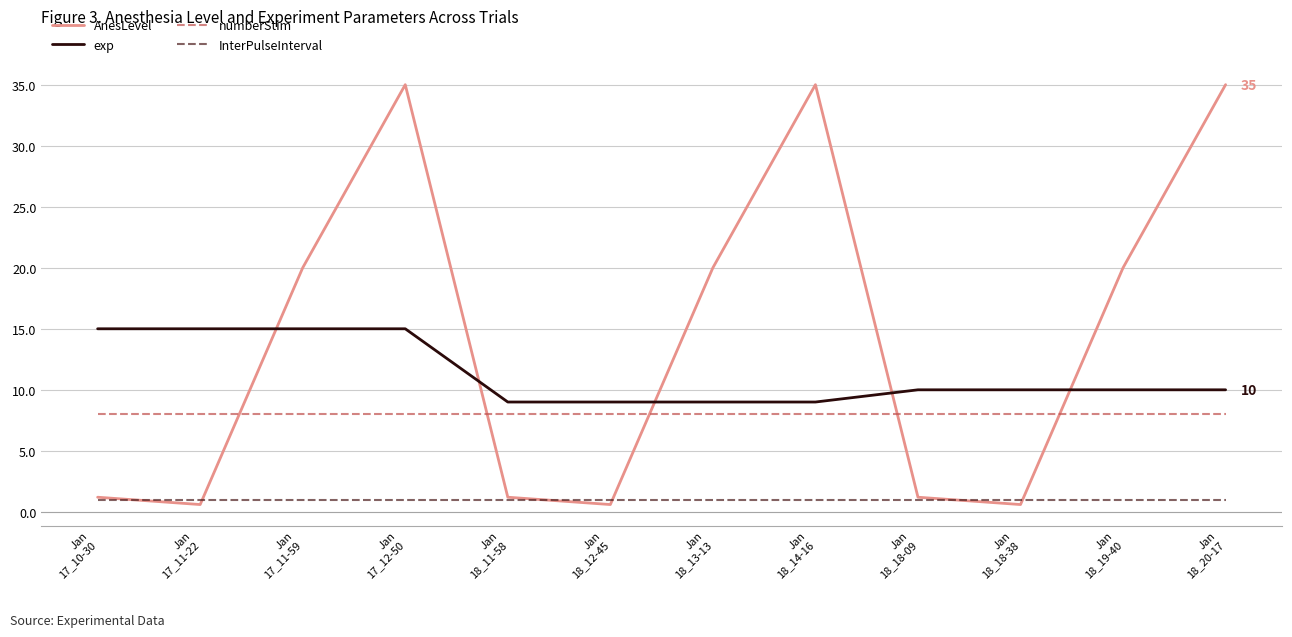

Reading left to right, transcribe all the data shown in this chart.

AnesLevel: Jan
17_10-30=1.2	Jan
17_11-22=0.6	Jan
17_11-59=20.0	Jan
17_12-50=35.0	Jan
18_11-58=1.2	Jan
18_12-45=0.6	Jan
18_13-13=20.0	Jan
18_14-16=35.0	Jan
18_18-09=1.2	Jan
18_18-38=0.6	Jan
18_19-40=20.0	Jan
18_20-17=35.0
exp: Jan
17_10-30=15.0	Jan
17_11-22=15.0	Jan
17_11-59=15.0	Jan
17_12-50=15.0	Jan
18_11-58=9.0	Jan
18_12-45=9.0	Jan
18_13-13=9.0	Jan
18_14-16=9.0	Jan
18_18-09=10.0	Jan
18_18-38=10.0	Jan
18_19-40=10.0	Jan
18_20-17=10.0
numberStim: Jan
17_10-30=8.0	Jan
17_11-22=8.0	Jan
17_11-59=8.0	Jan
17_12-50=8.0	Jan
18_11-58=8.0	Jan
18_12-45=8.0	Jan
18_13-13=8.0	Jan
18_14-16=8.0	Jan
18_18-09=8.0	Jan
18_18-38=8.0	Jan
18_19-40=8.0	Jan
18_20-17=8.0
InterPulseInterval: Jan
17_10-30=1.0	Jan
17_11-22=1.0	Jan
17_11-59=1.0	Jan
17_12-50=1.0	Jan
18_11-58=1.0	Jan
18_12-45=1.0	Jan
18_13-13=1.0	Jan
18_14-16=1.0	Jan
18_18-09=1.0	Jan
18_18-38=1.0	Jan
18_19-40=1.0	Jan
18_20-17=1.0